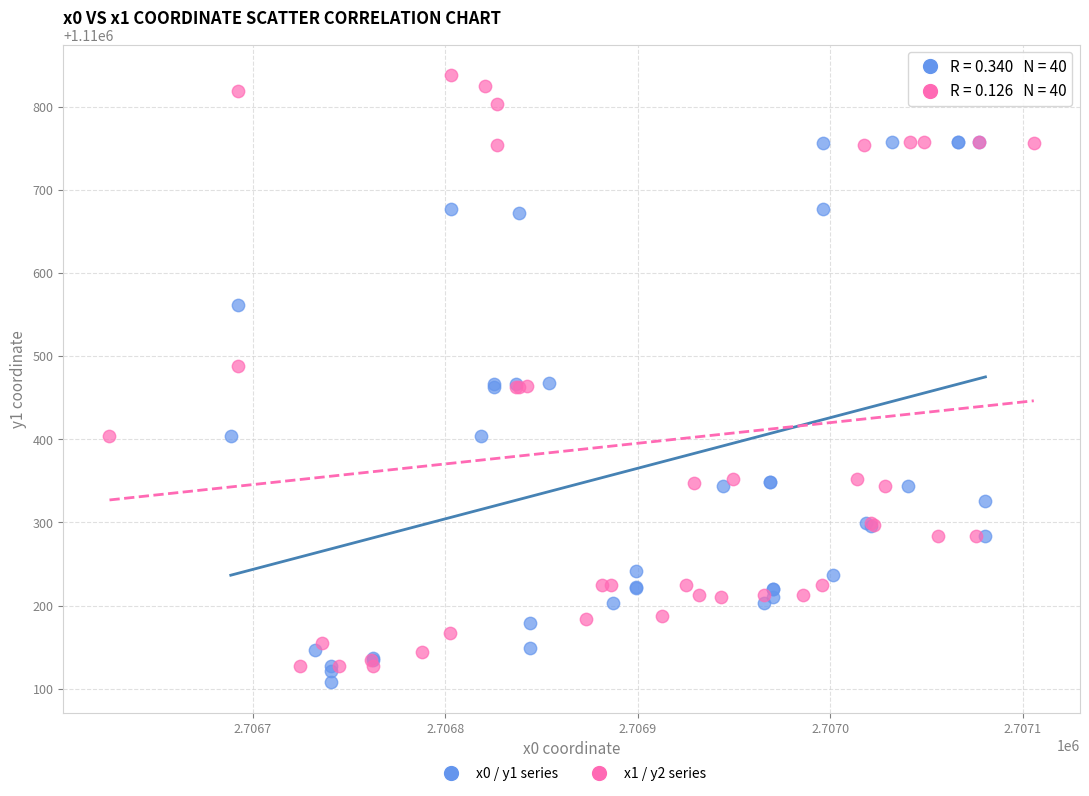

Which series reaches the maximum Y coordinate?

x1 / y2 series